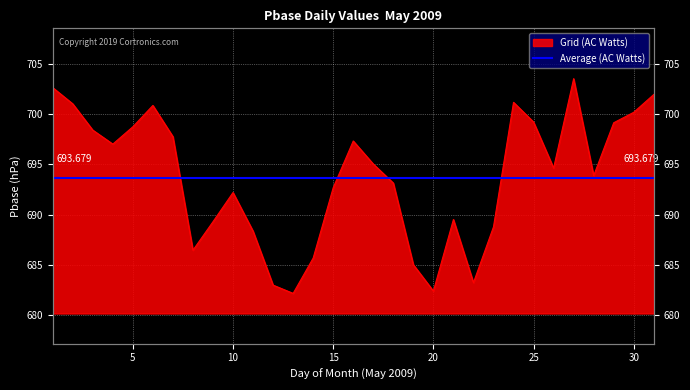

The value at 9 is 907.0. True or false?

False